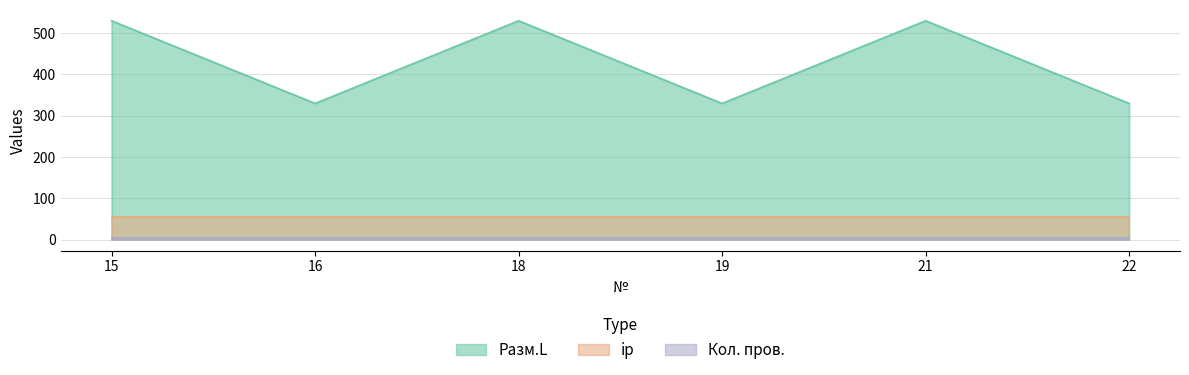

Which has a higher value, 19 or 15?

15